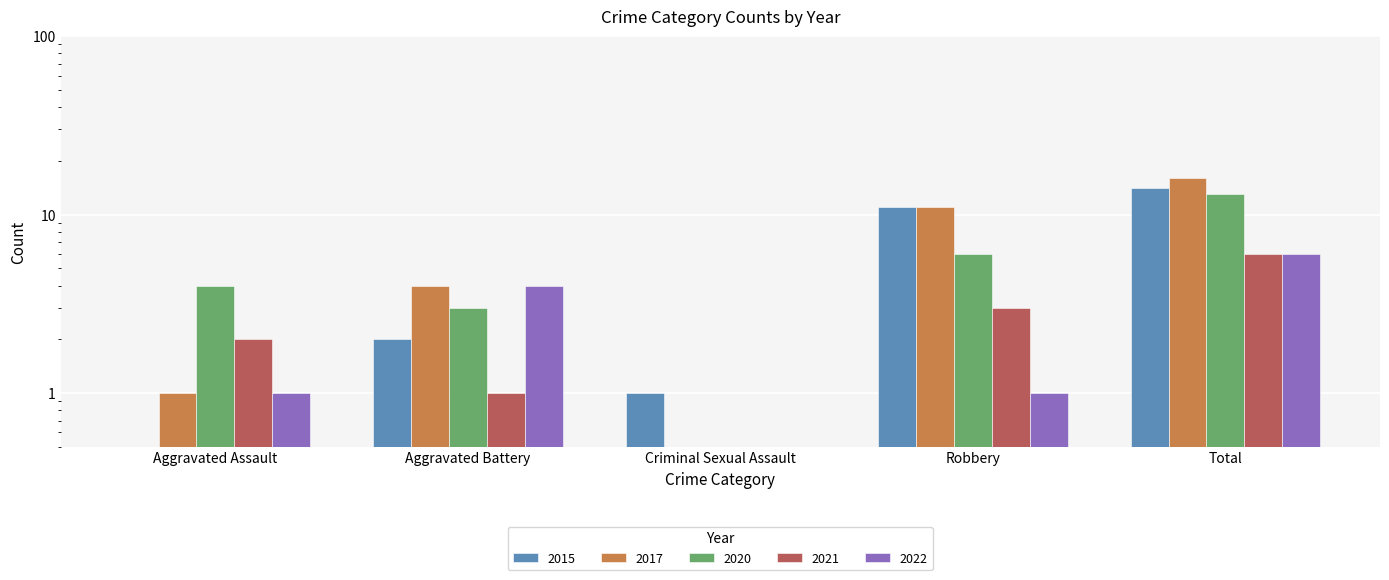

Which category has the highest value across all series?

Total